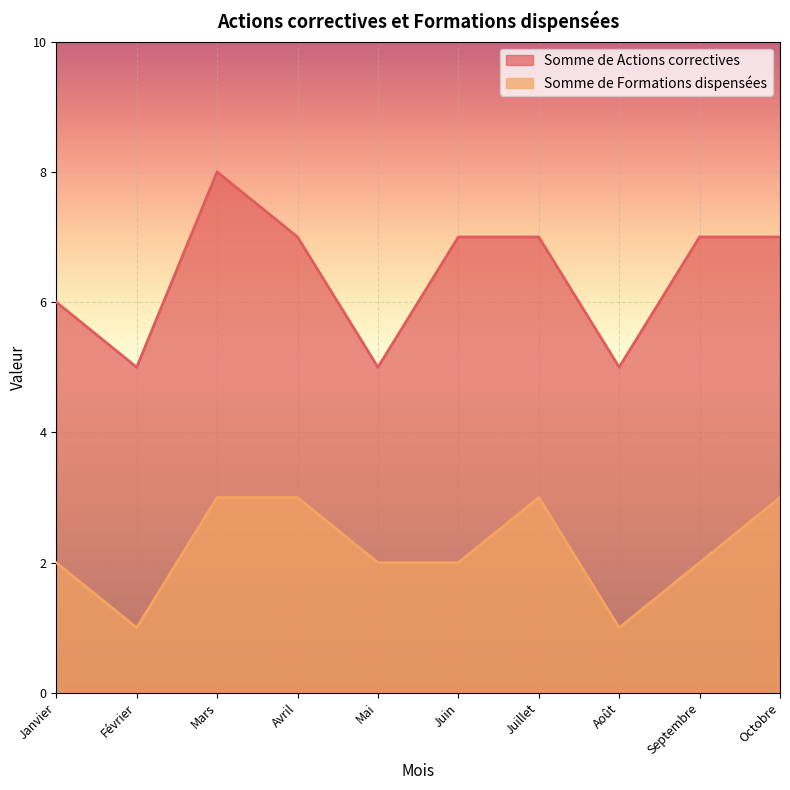

At which label is Somme de Actions correctives closest to 6?

Janvier